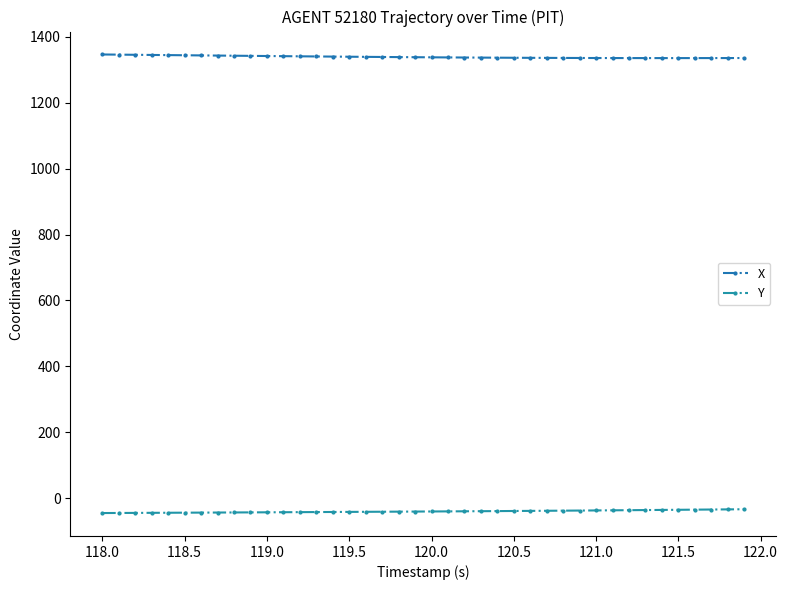

How many data points in X are less than 1338?

20